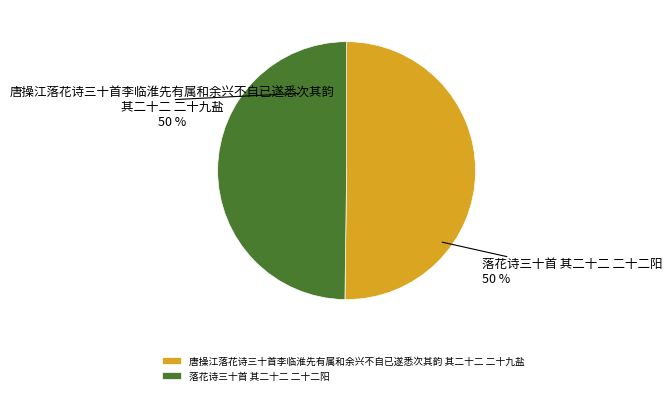

True or false: 唐操江落花诗三十首李临淮先有属和余兴不自已遂悉次其韵 其二十二 二十九盐 accounts for 50% of the total.

True